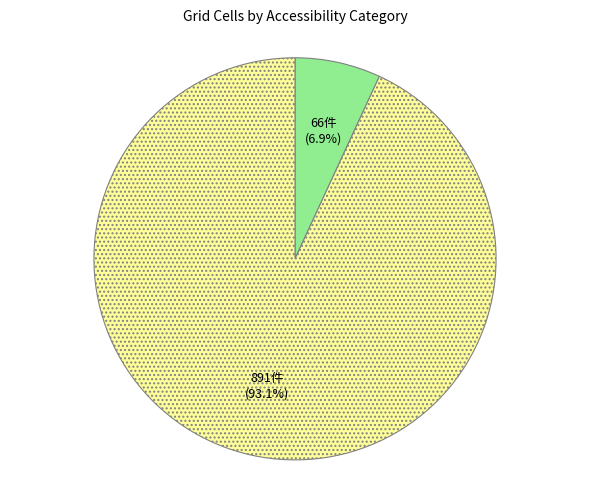

Does any single category account for the majority?

Yes